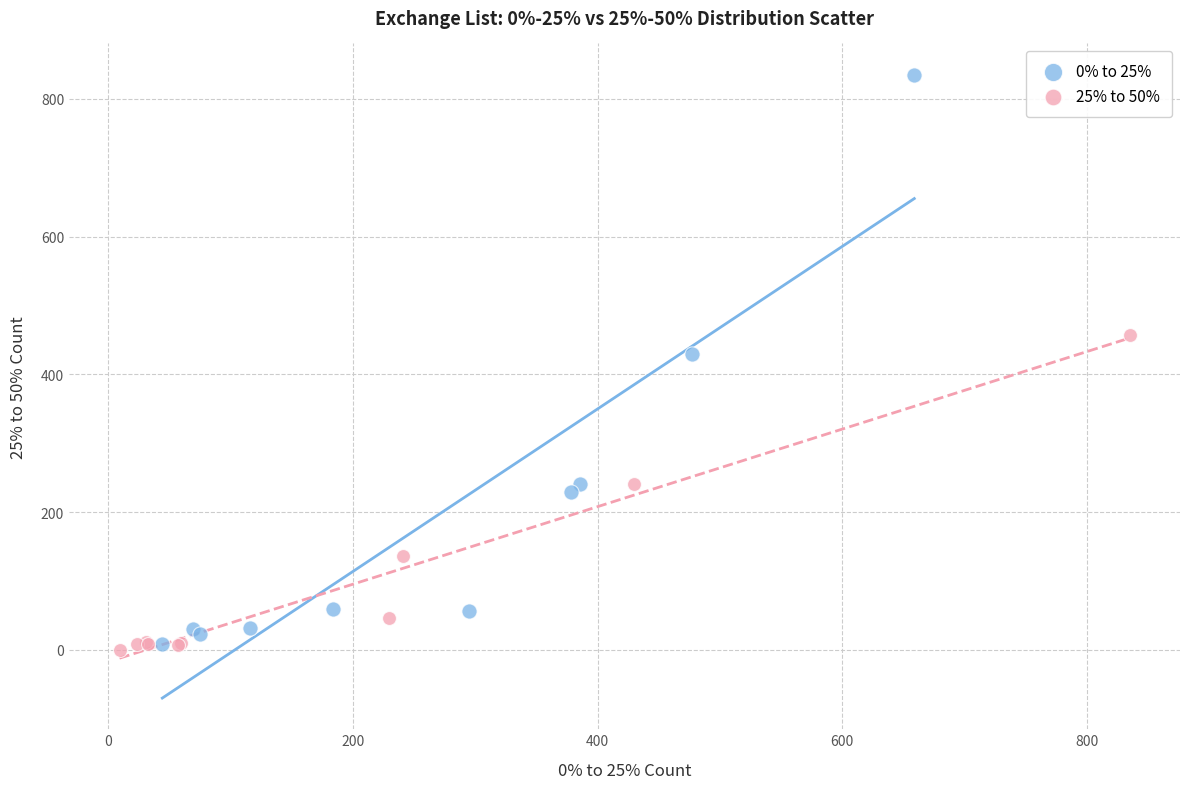

Which series contains the highest Y value?

0% to 25%